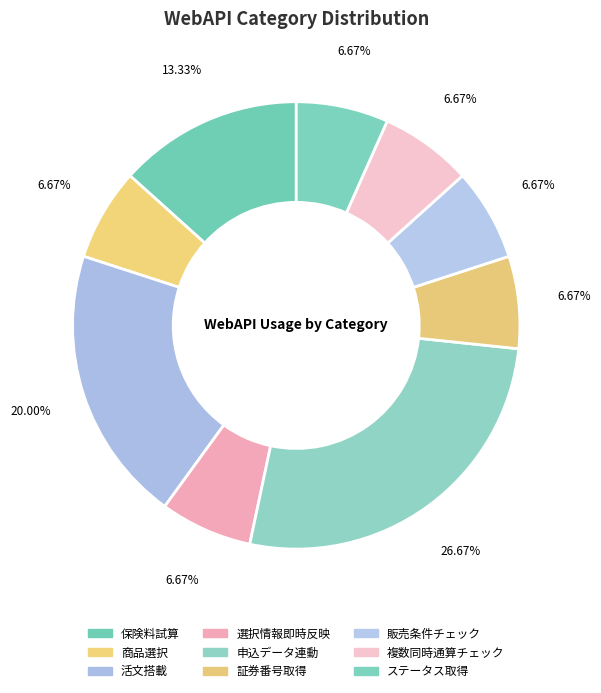

To the nearest percent, what is the difference between the largest and smallest slice percentages?

20%